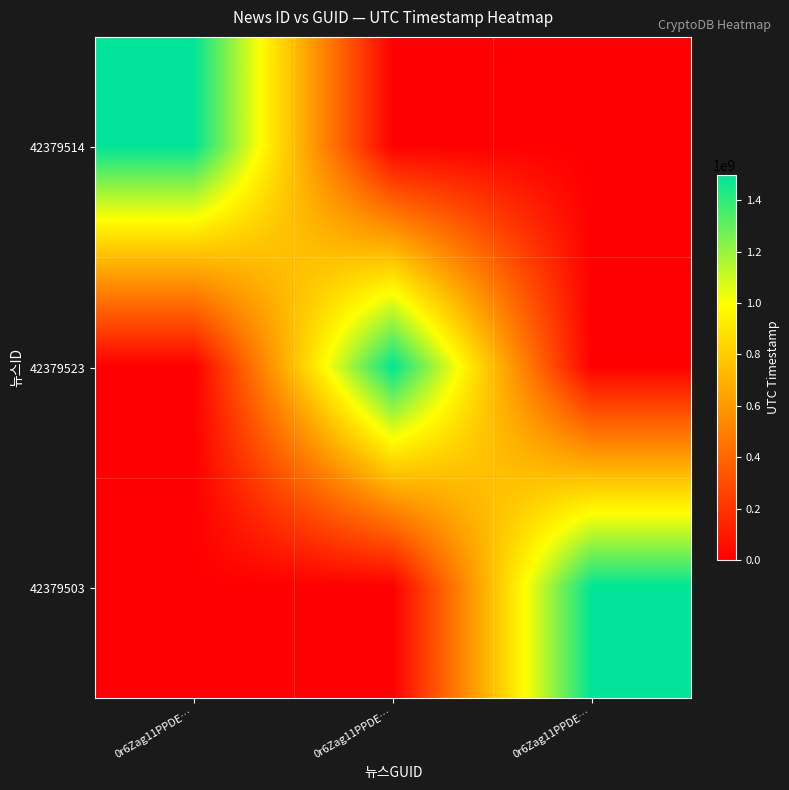

Which label corresponds to the smallest value in the chart?

0r6Zag11PPDE…